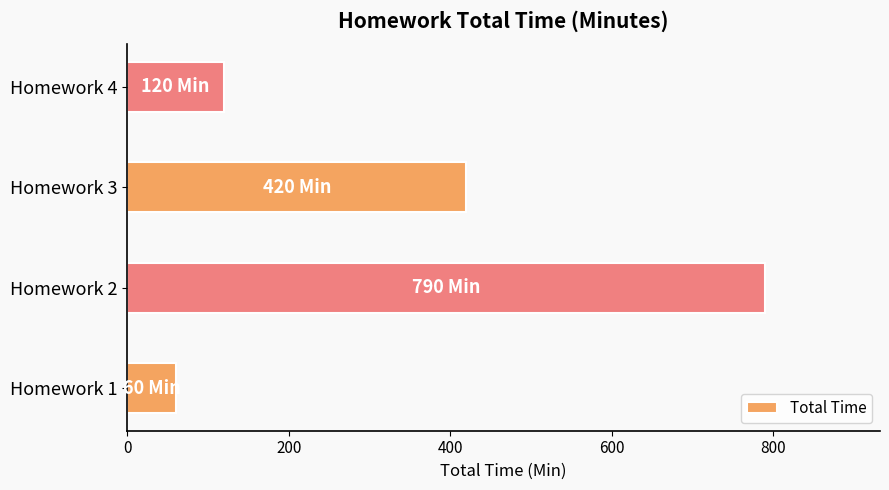

List the labels in order of value, smallest first.

Homework 1, Homework 4, Homework 3, Homework 2